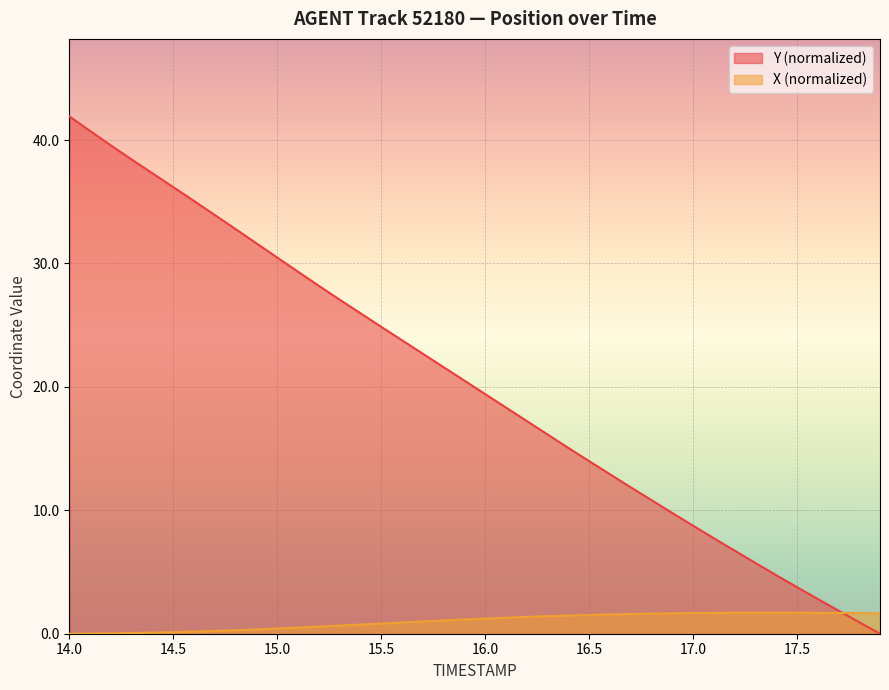

List the series in order of their overall mean, highest first.

Y (normalized), X (normalized)